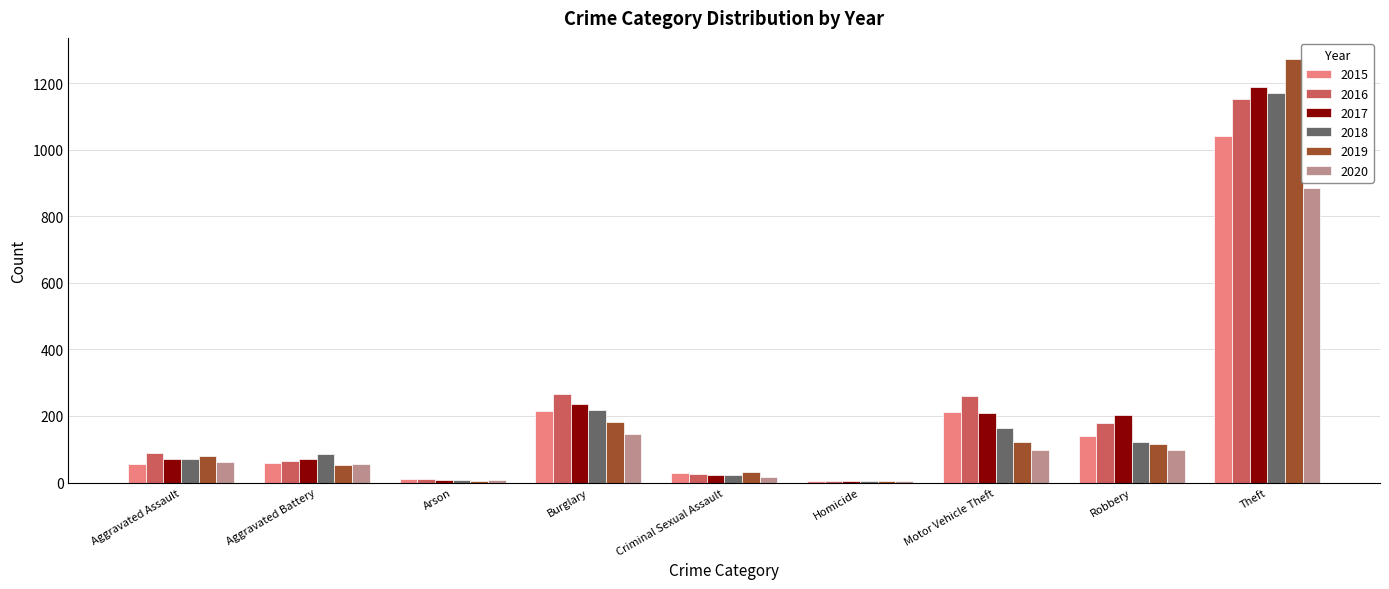

Between Burglary and Theft, which series saw the biggest shift?

2019